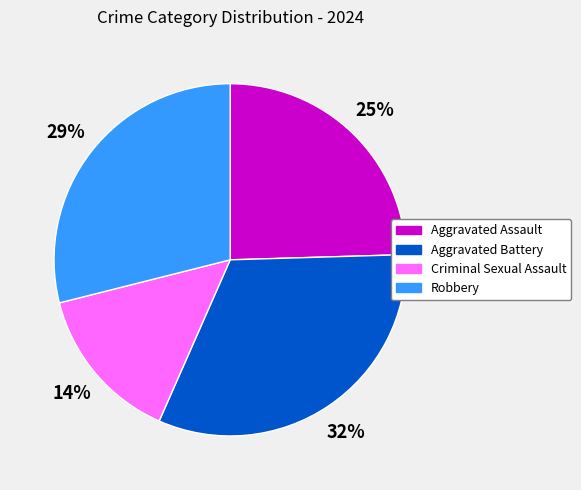

Is it true that Robbery is 29% of the pie?

True